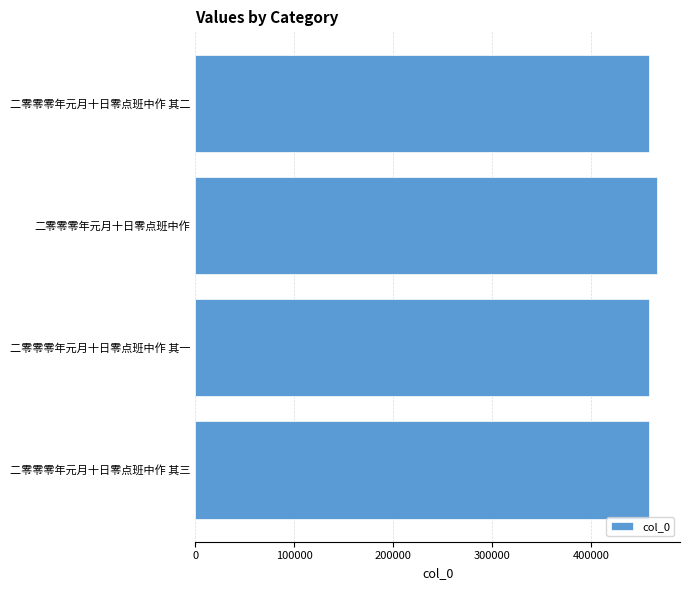

The value at 二零零零年元月十日零点班中作 is 318456. True or false?

False